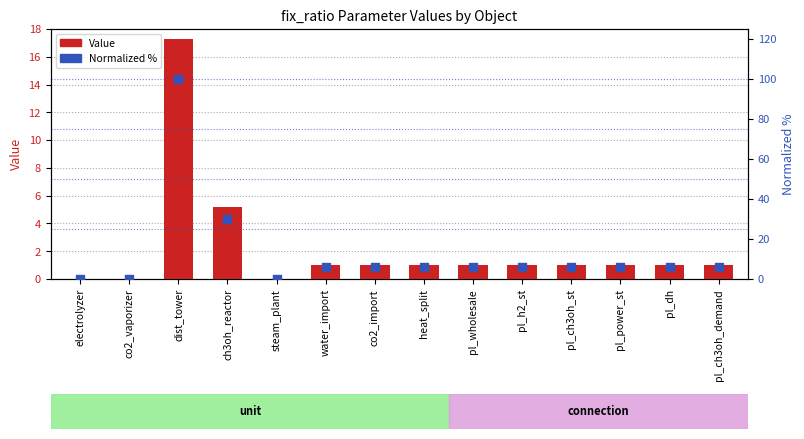

Which series has the widest spread of Y values?

Normalized %